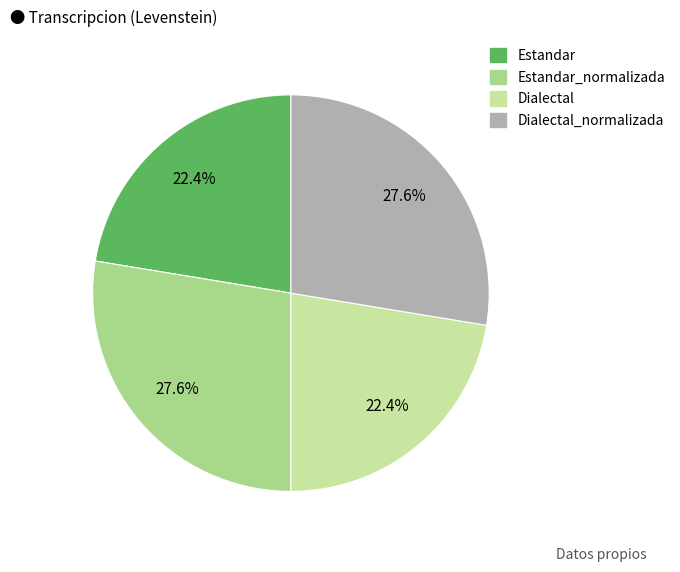

Is there any slice that represents more than half of the pie?

No